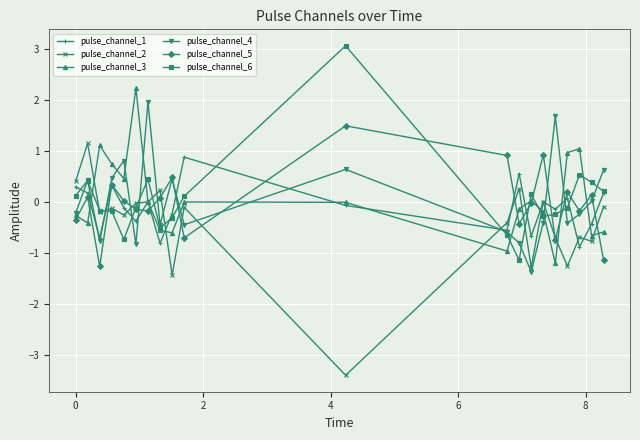

What is the difference between the maximum and minimum values in the pulse_channel_2 series?

4.6